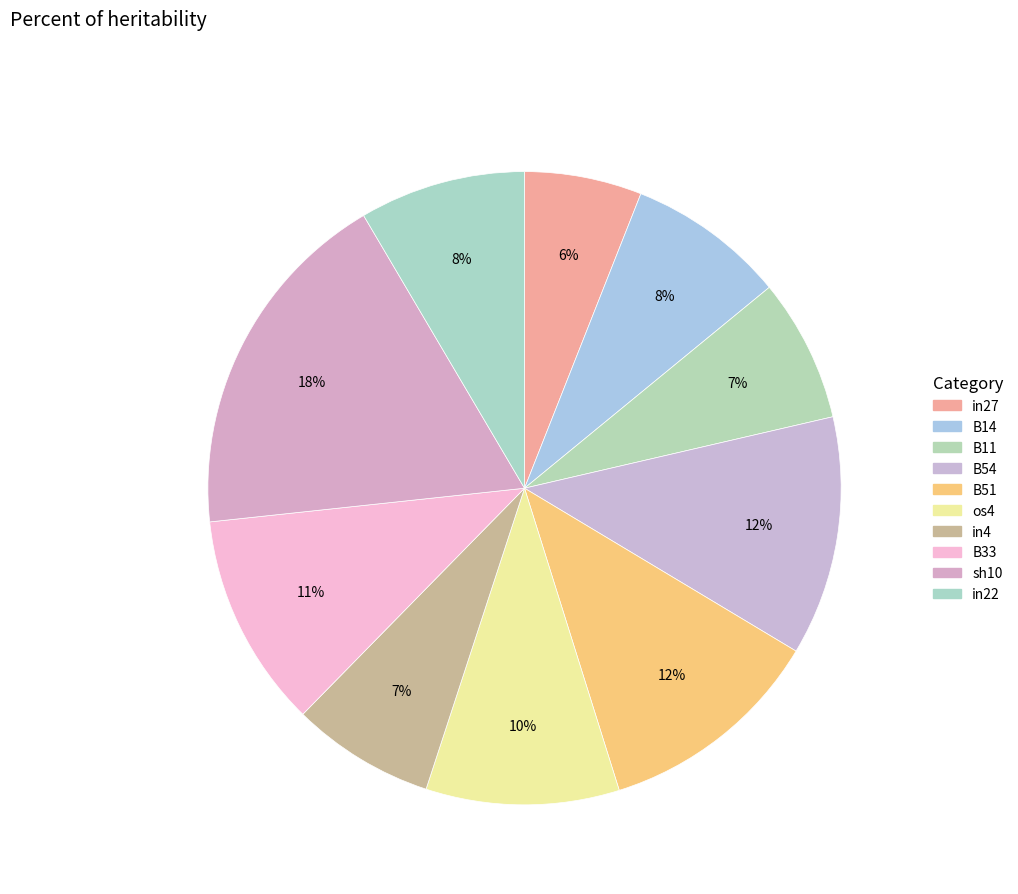

Is it true that B54 is 1% of the pie?

False